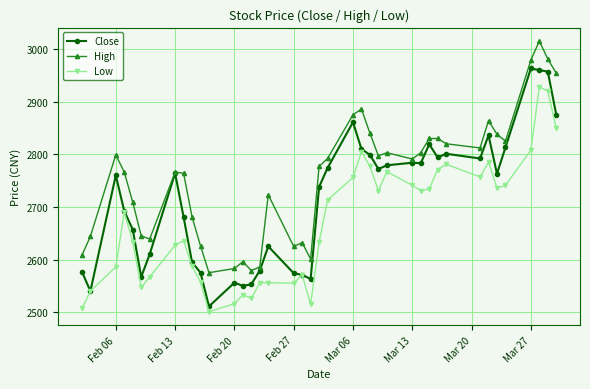

What is the lowest value of the Low series?

2501